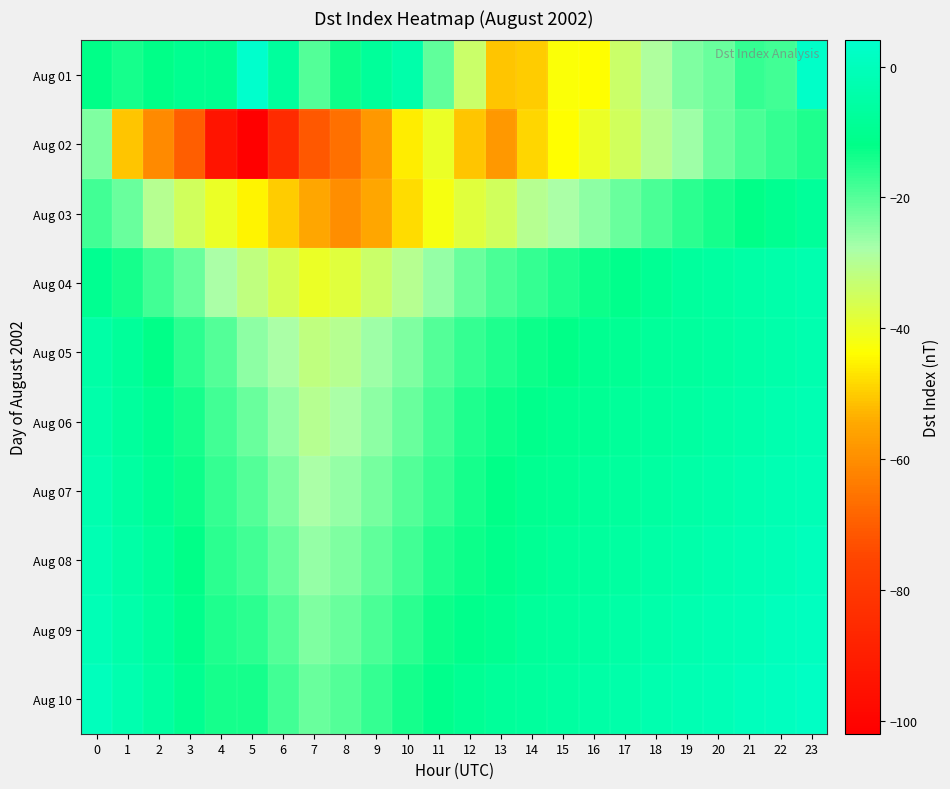

What is the smallest value displayed?

-102